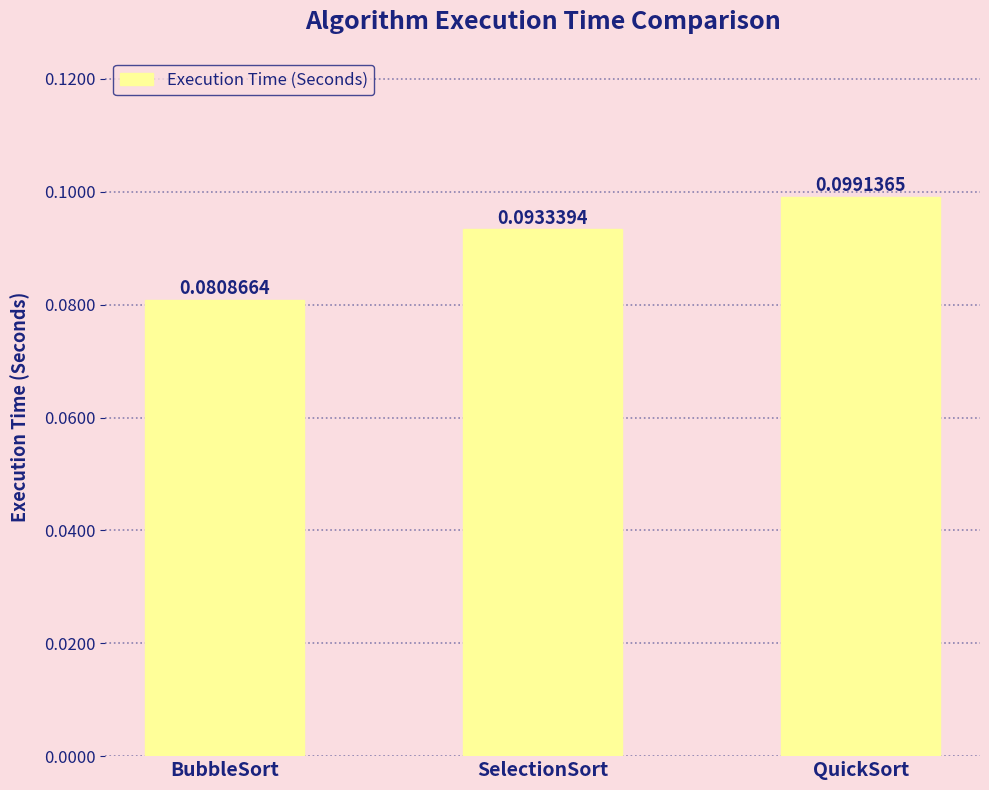

List the labels in order of value, smallest first.

BubbleSort, SelectionSort, QuickSort